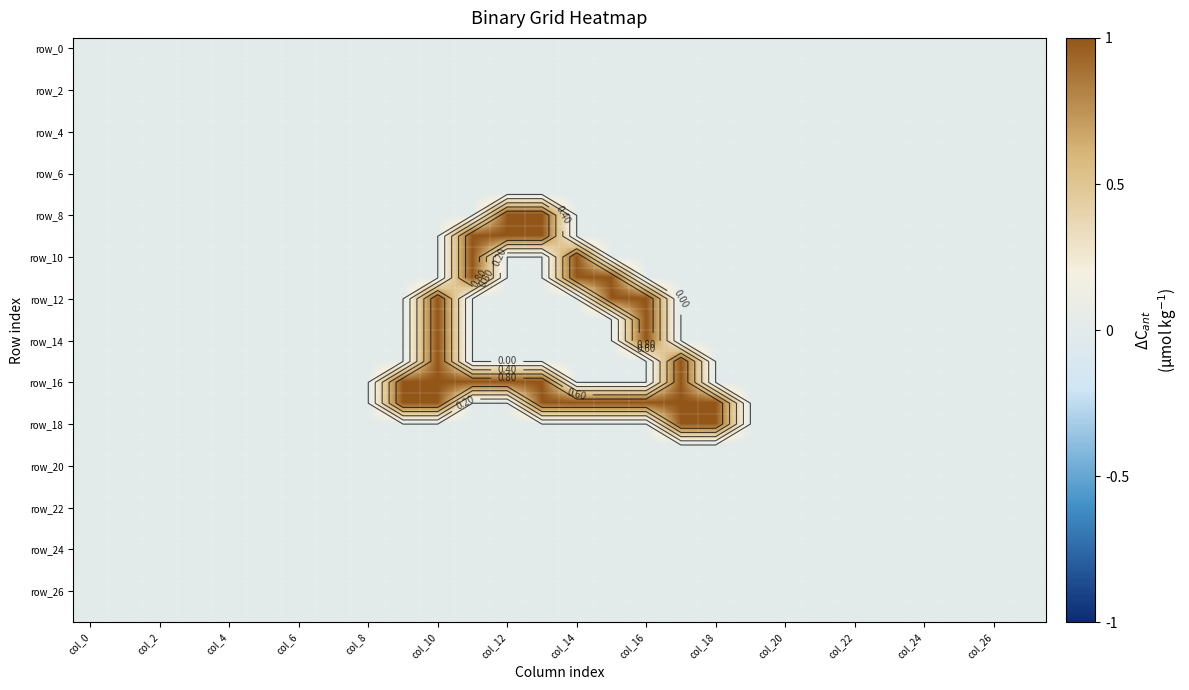

Which series has the widest spread of values?

row_8